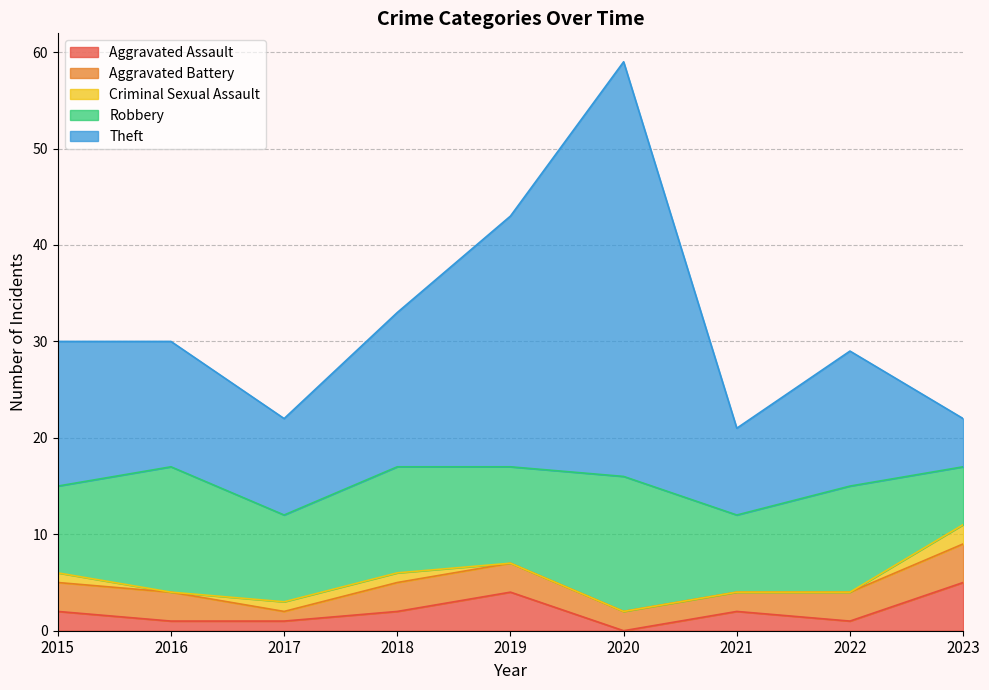

True or false: Robbery has a value of 17 at 2019.

False